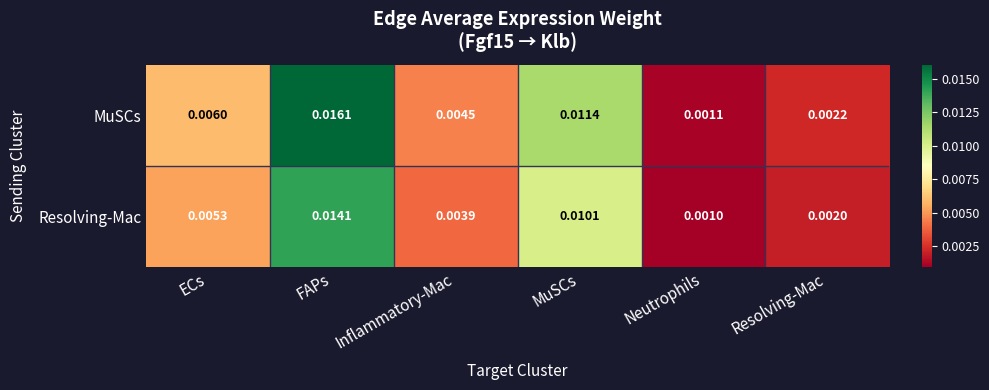

At which label does Resolving-Mac reach its minimum?

Neutrophils